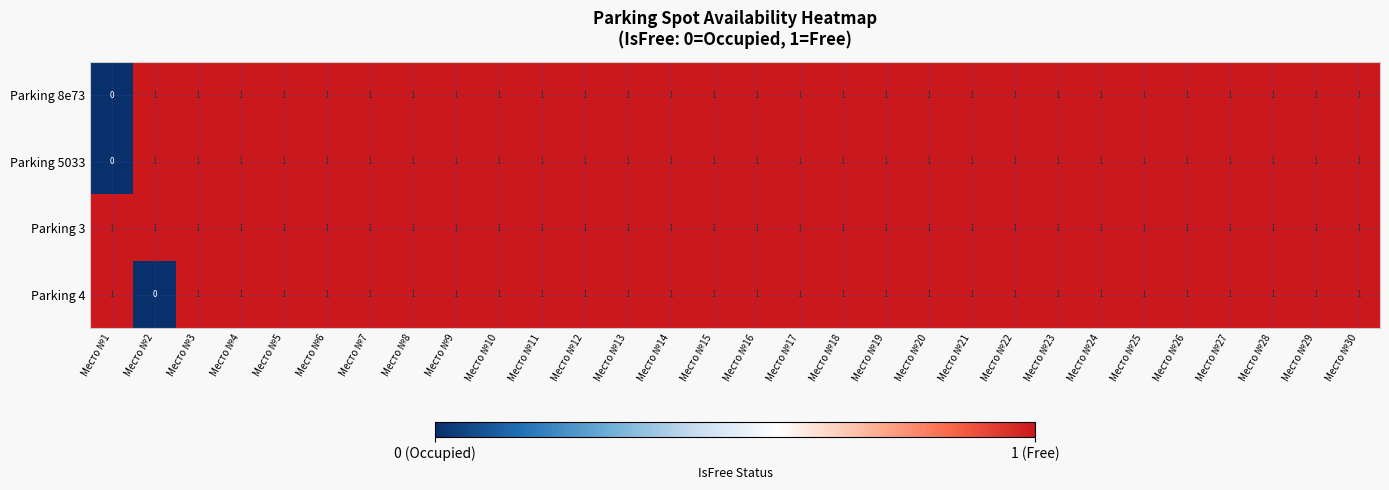

What is the total value across all series at Место №28?

4